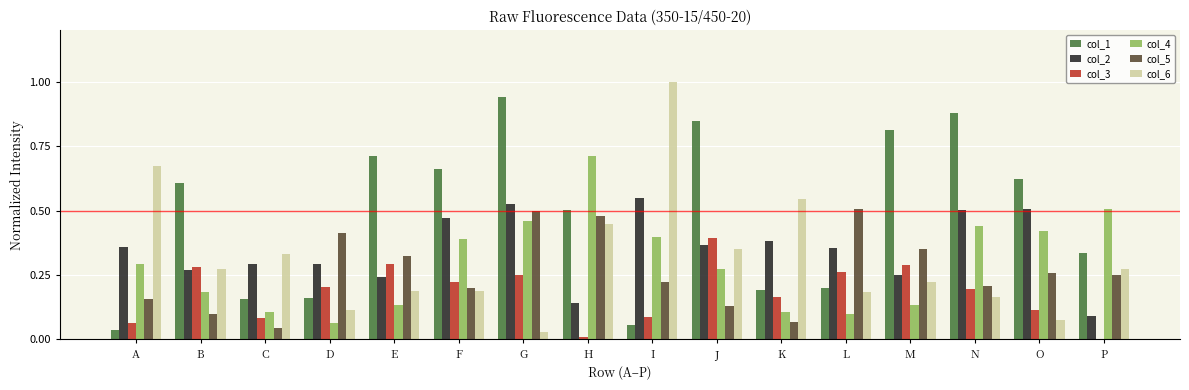

At which category is the sum across all series the highest?

G